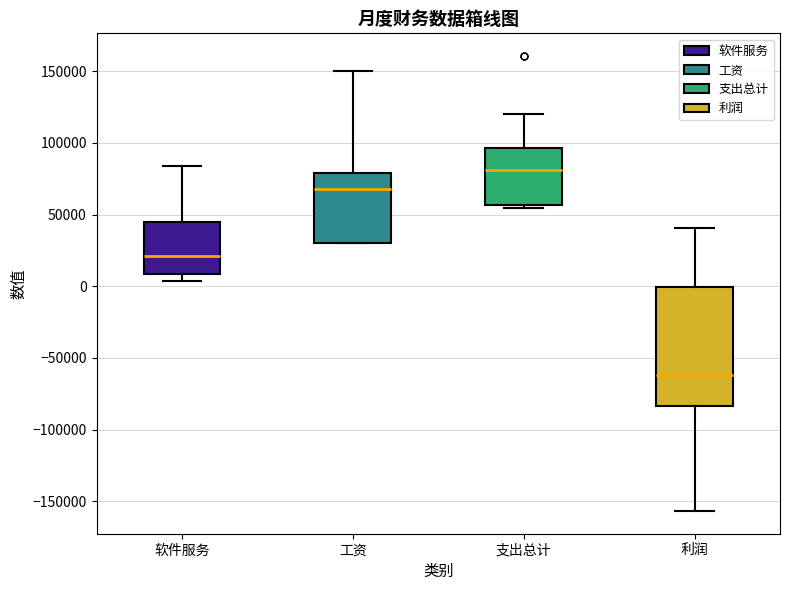

Reading left to right, read every box against the y-axis: the position of its median line, the range the box covers, and the ends of its whiskers. The values are not printed on the chart, so give them approximately, as read against the axis.

软件服务: median 20000, box 10000 to 45000, whiskers 5000 to 85000
工资: median 70000, box 30000 to 80000, whiskers 30000 to 150000
支出总计: median 80000, box 55000 to 95000, whiskers 55000 (just below the box's lower edge) to 120000
利润: median -60000, box -85000 to 0, whiskers -155000 to 40000